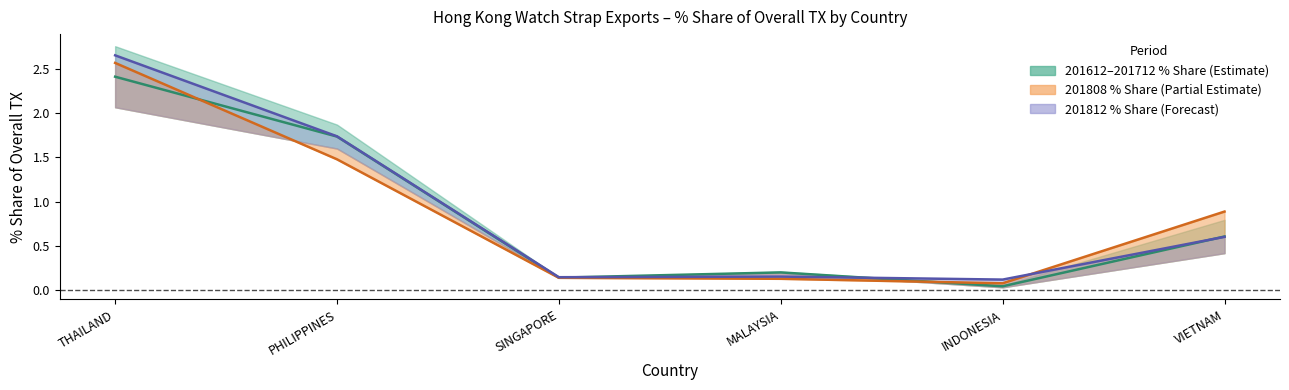

Reading right to left, transcribe all the data shown in this chart.

201808_% Share of overall TX: VIETNAM=0.9	INDONESIA=0.1	MALAYSIA=0.1	SINGAPORE=0.1	PHILIPPINES=1.5	THAILAND=2.6
201812_% Share of overall TX: VIETNAM=0.6	INDONESIA=0.1	MALAYSIA=0.1	SINGAPORE=0.1	PHILIPPINES=1.7	THAILAND=2.7
201612_% Share of overall TX: VIETNAM=0.6	INDONESIA=0.0	MALAYSIA=0.2	SINGAPORE=0.1	PHILIPPINES=1.7	THAILAND=2.4